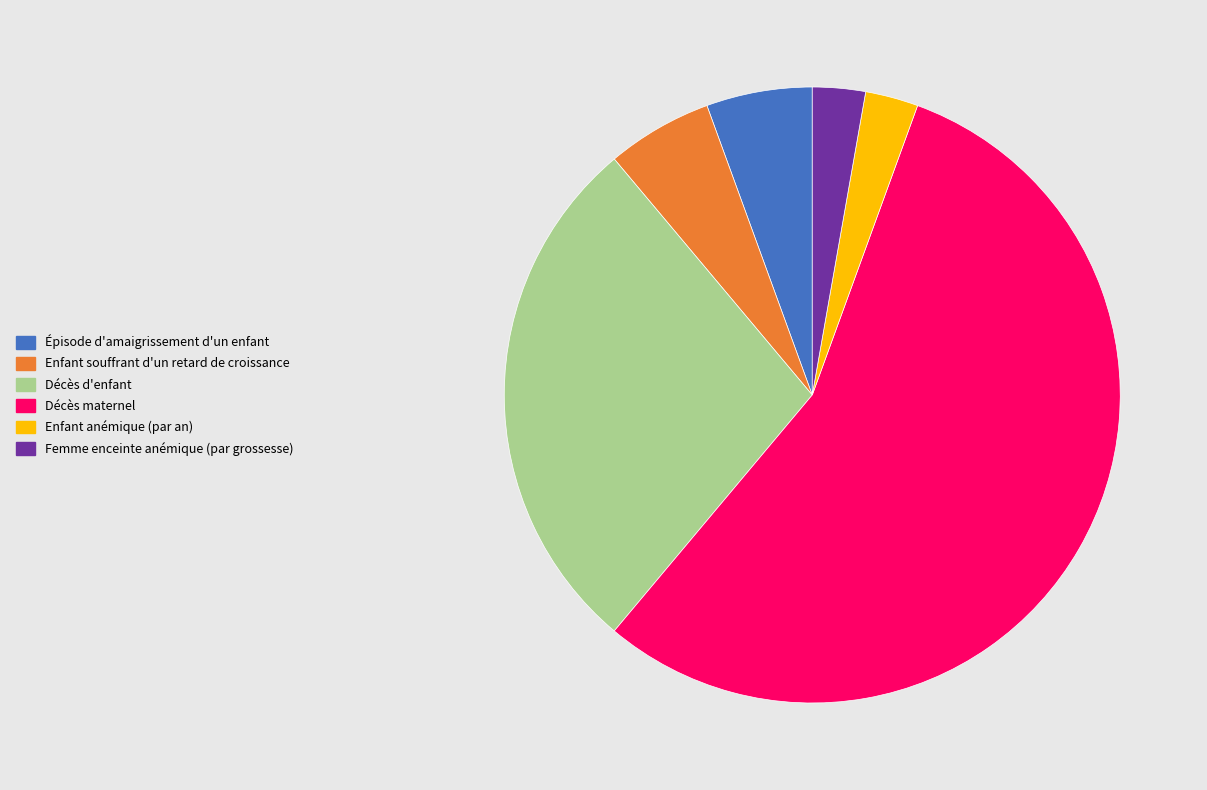

True or false: Décès maternel accounts for 62% of the total.

False